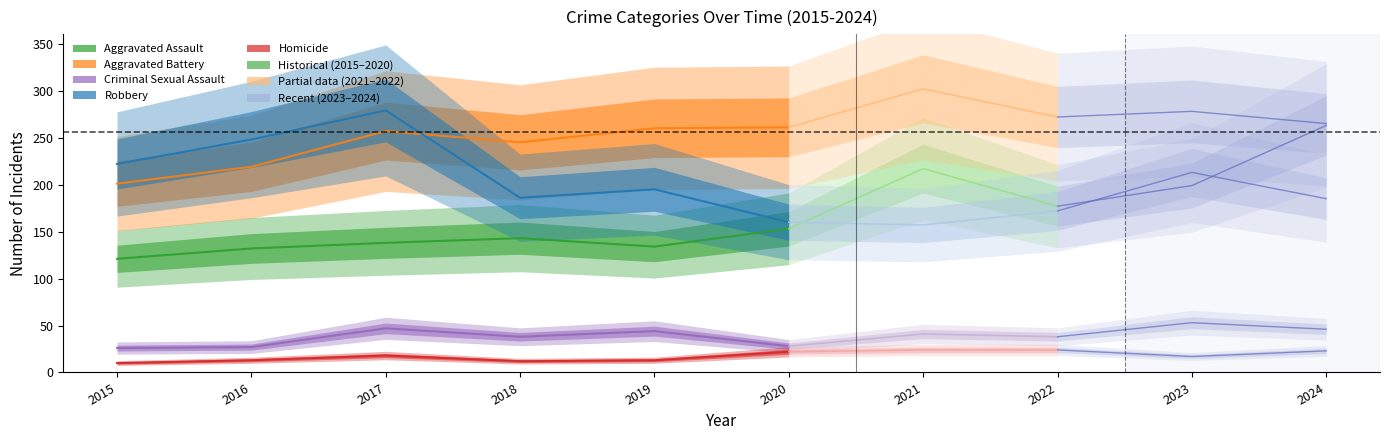

What is the value of the Criminal Sexual Assault point at the 2nd from the left?

27